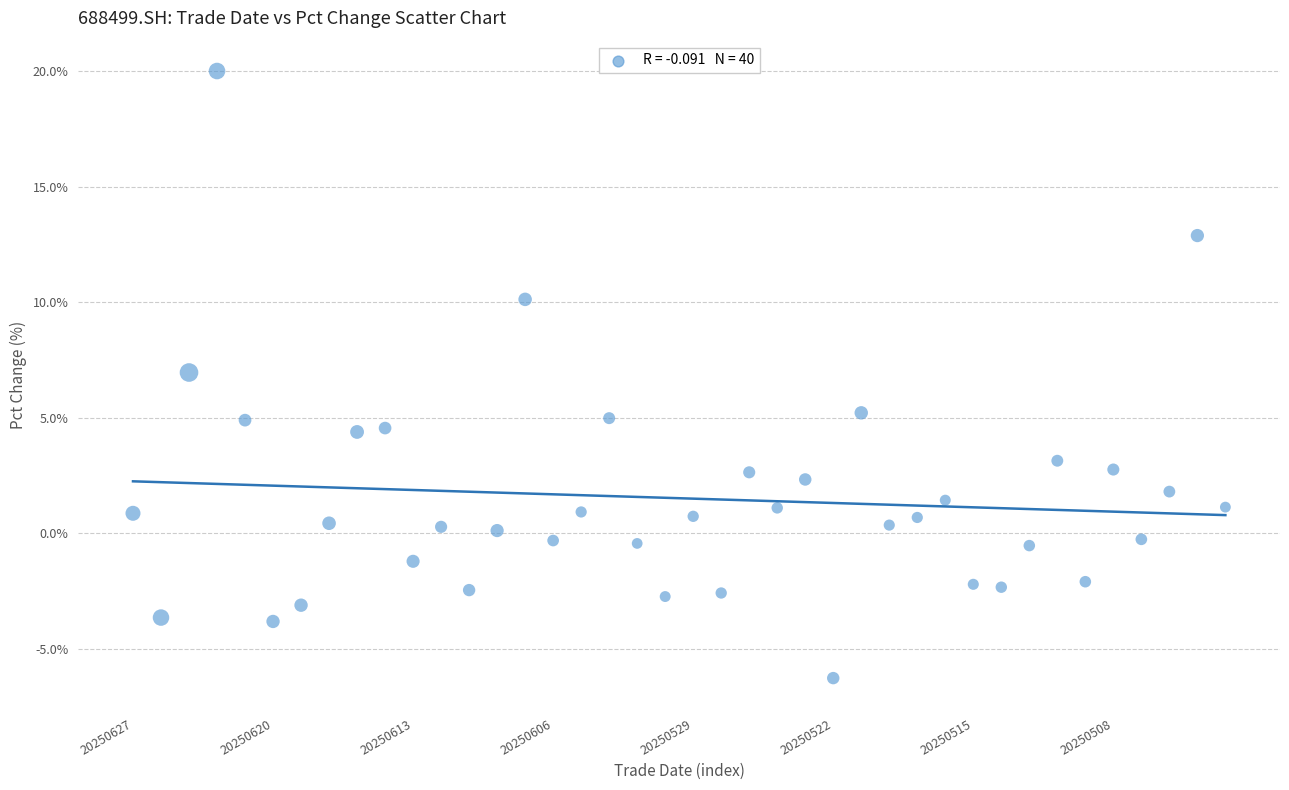

What is the range of Y values (max minus min)?

26.3